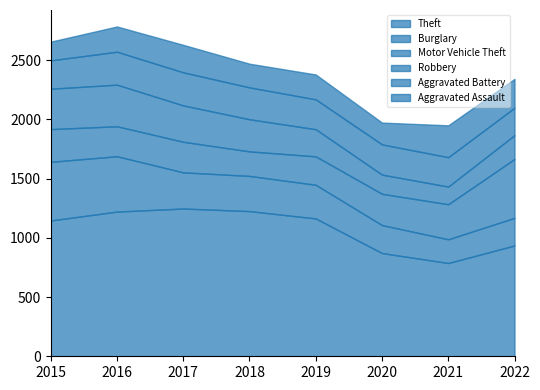

What is the difference between the highest and lowest values at 2017?

1015